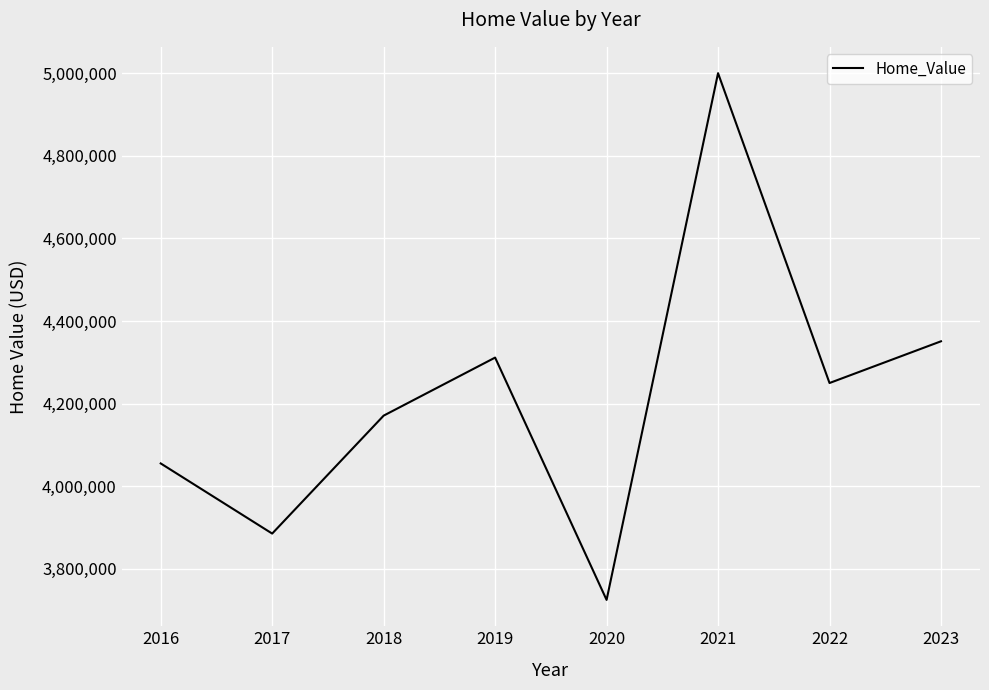

How many interior local peaks (higher than both neighbors) does the data have?

2